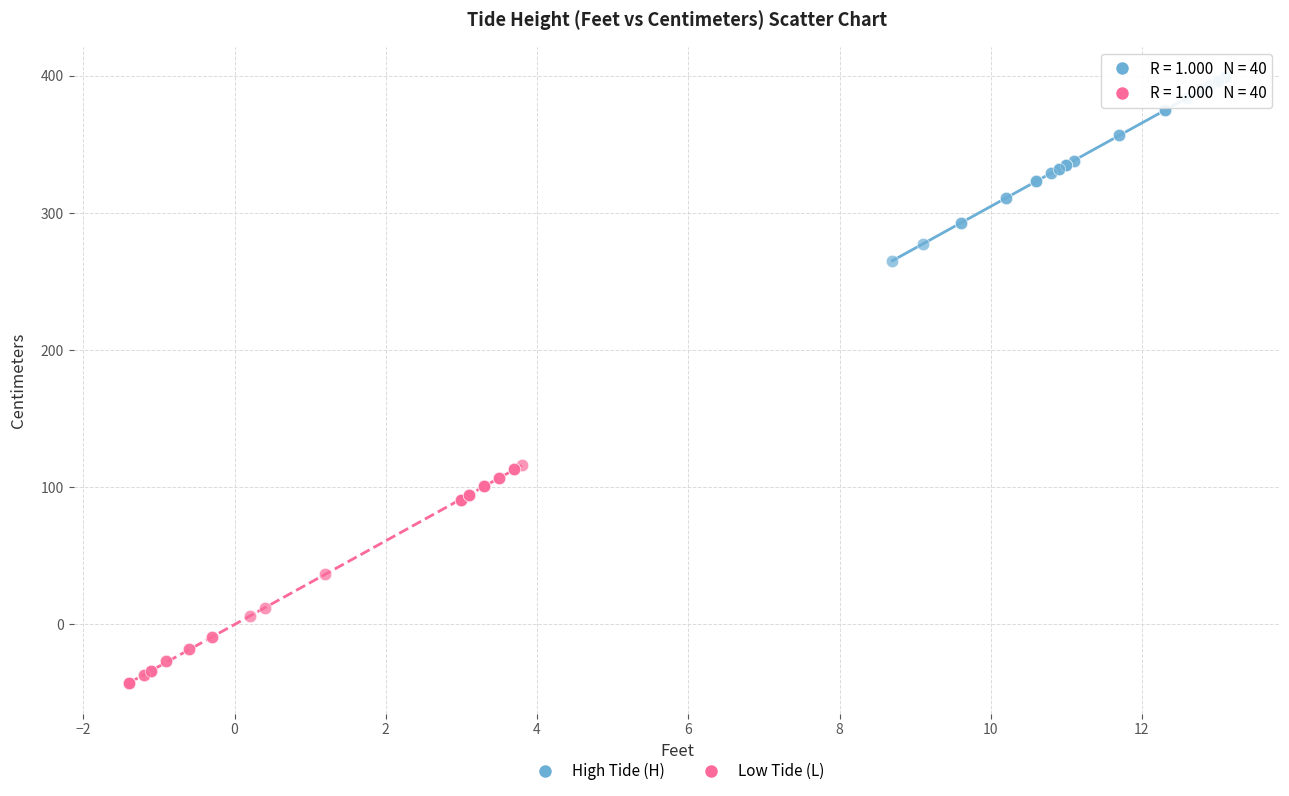

Which series has the largest Y range (max minus min)?

Low Tide (L)